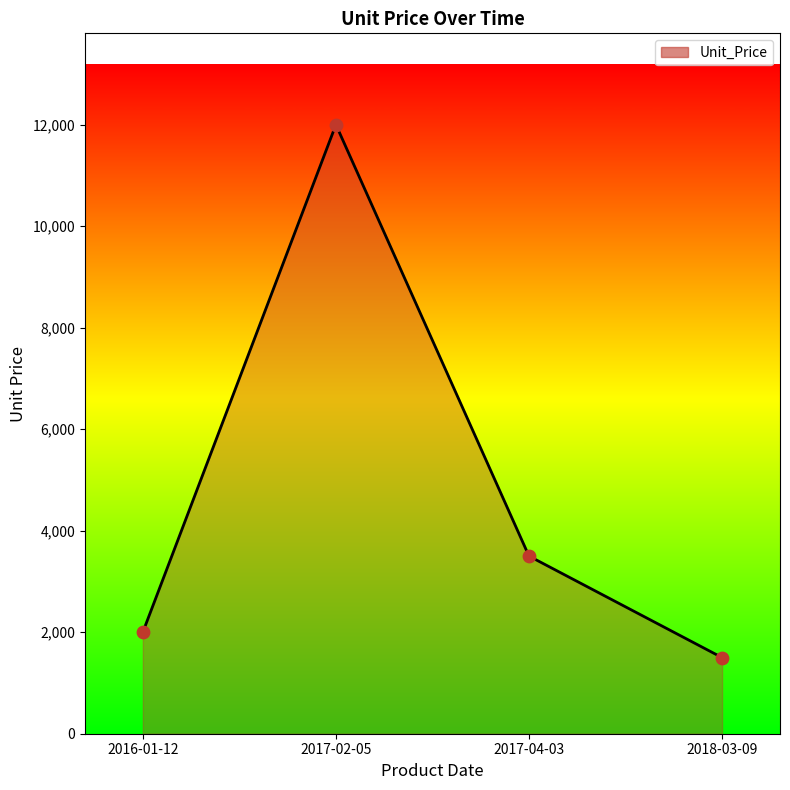

Approximately how many times larger is the value at 2017-02-05 compared to 2017-04-03?

3.4